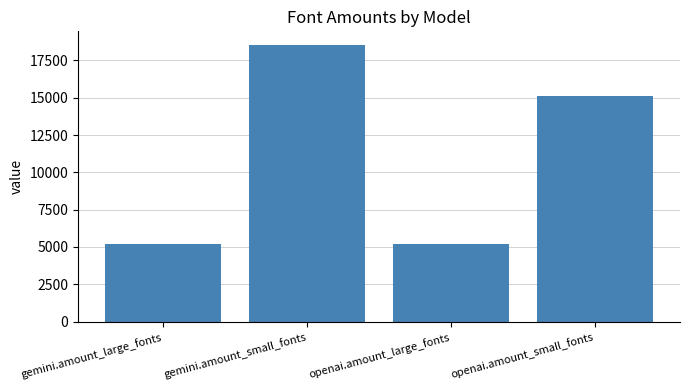

What is the greatest value displayed?

18519